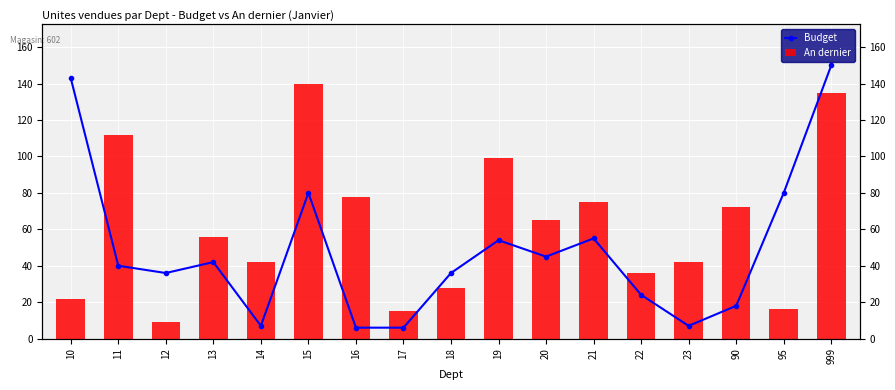

What are all the series names shown in the legend?

Budget, An dernier